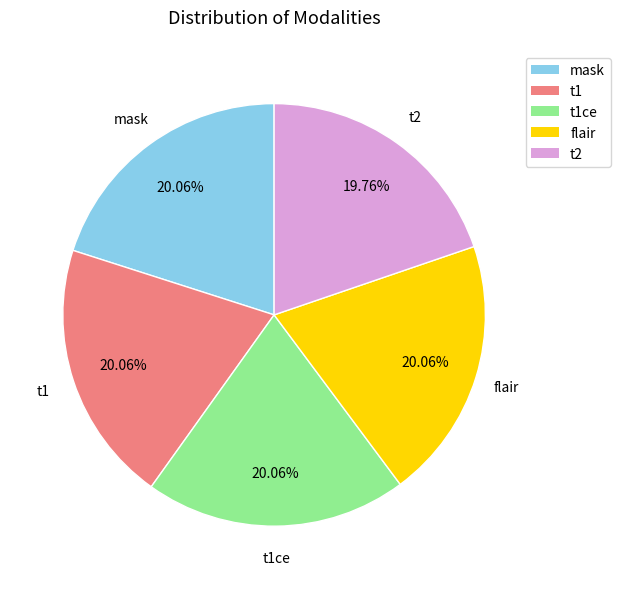

Is there a majority slice in this chart?

No